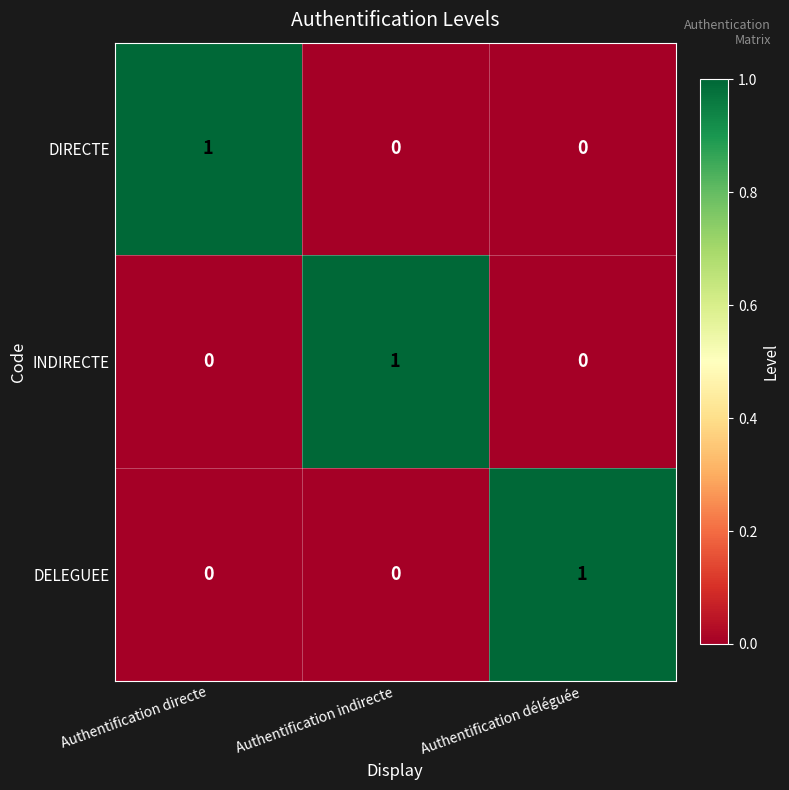

How many data points does each series have?

3